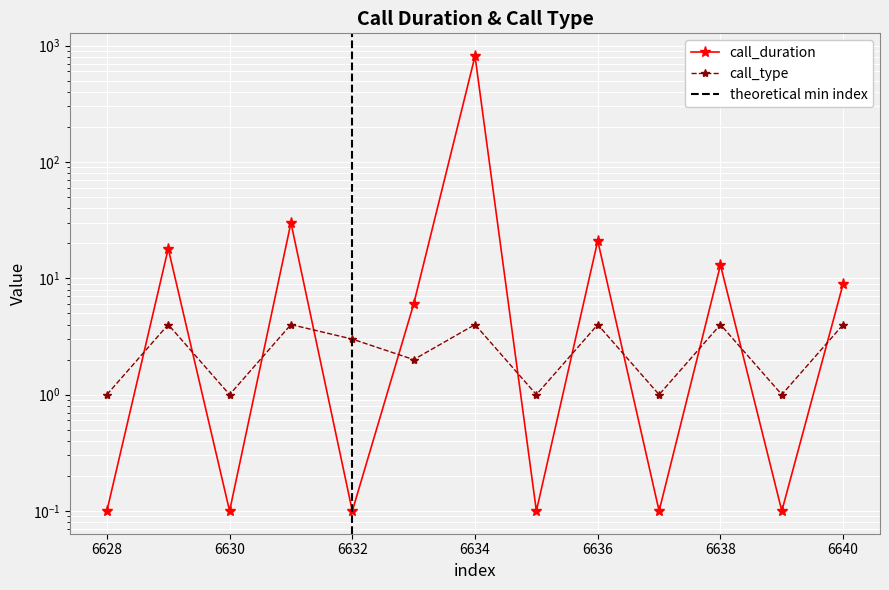

At 6630, list the series in order from largest to smallest.

call_type, call_duration